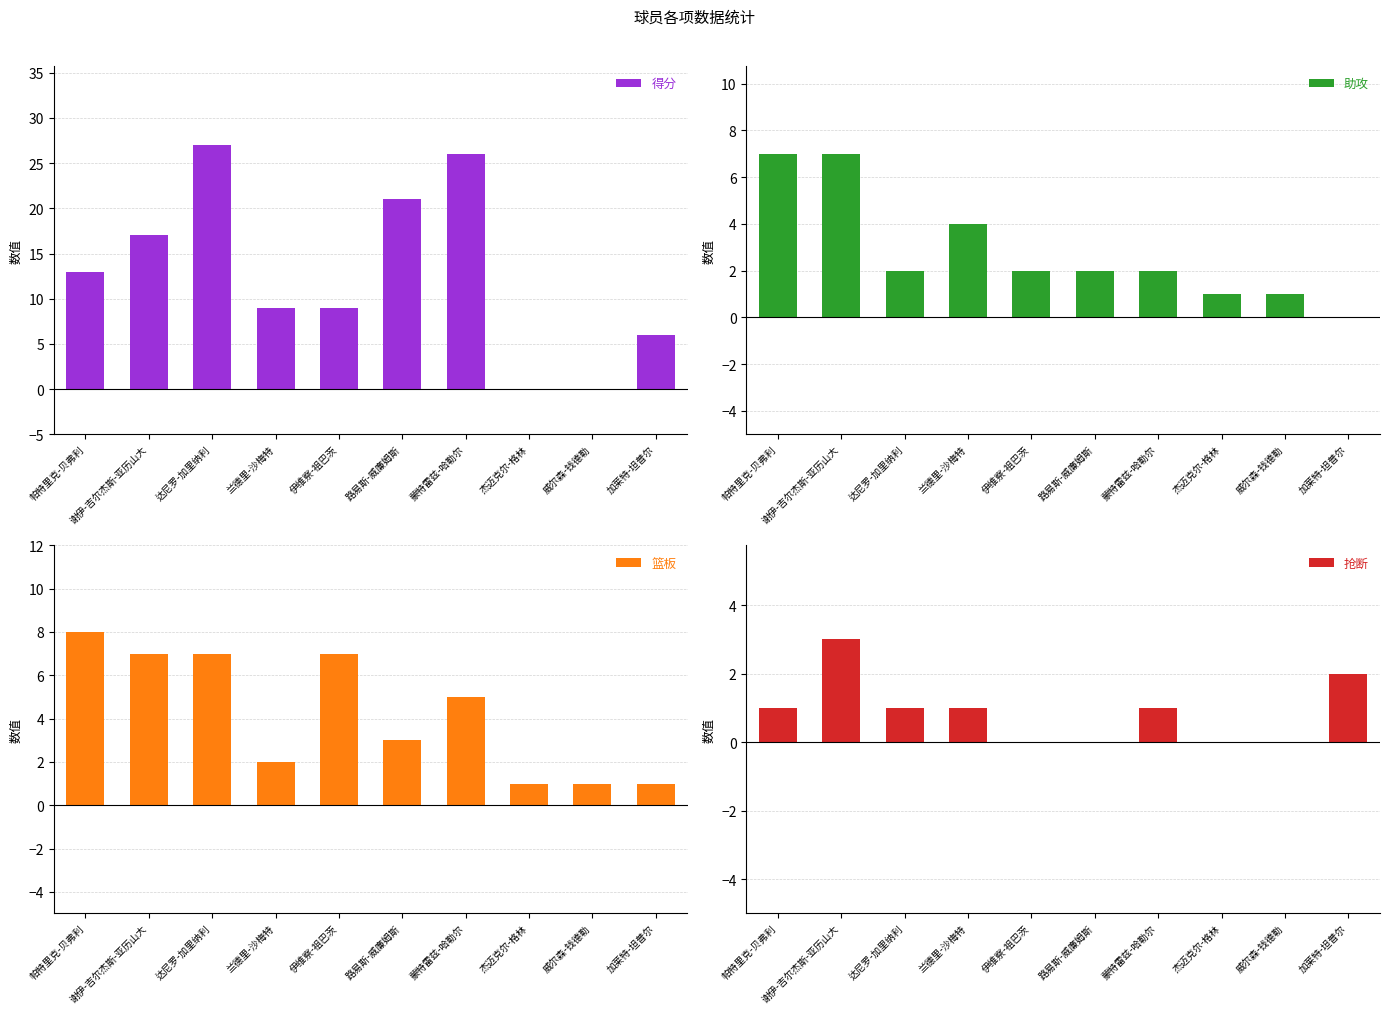

Which series has the largest total across all categories?

得分